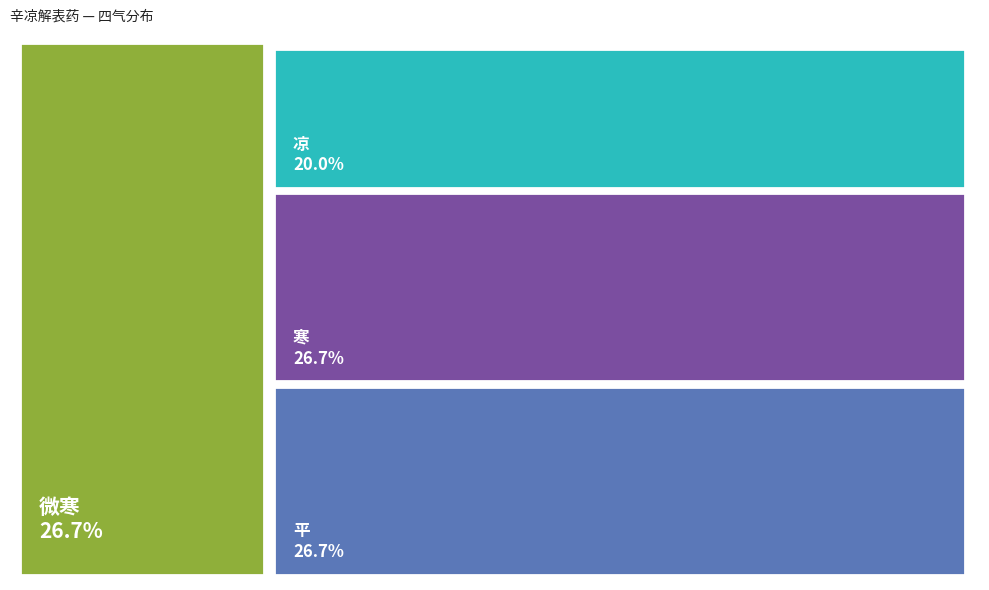

Between 寒 and 凉, which is larger?

寒